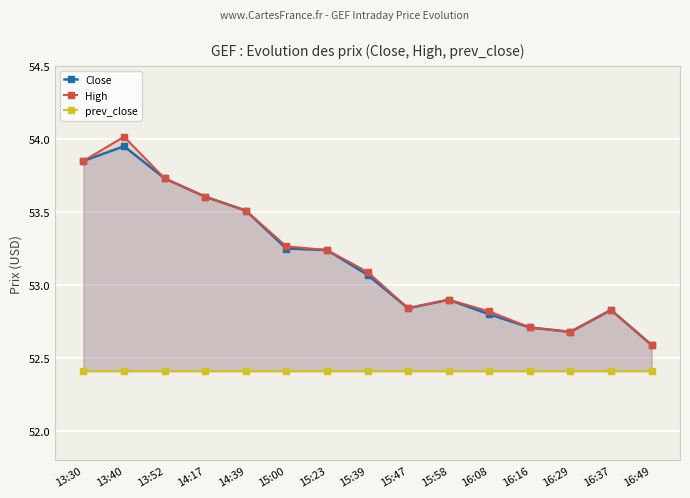

What is the value of the High point at the 15th from the left?

52.6